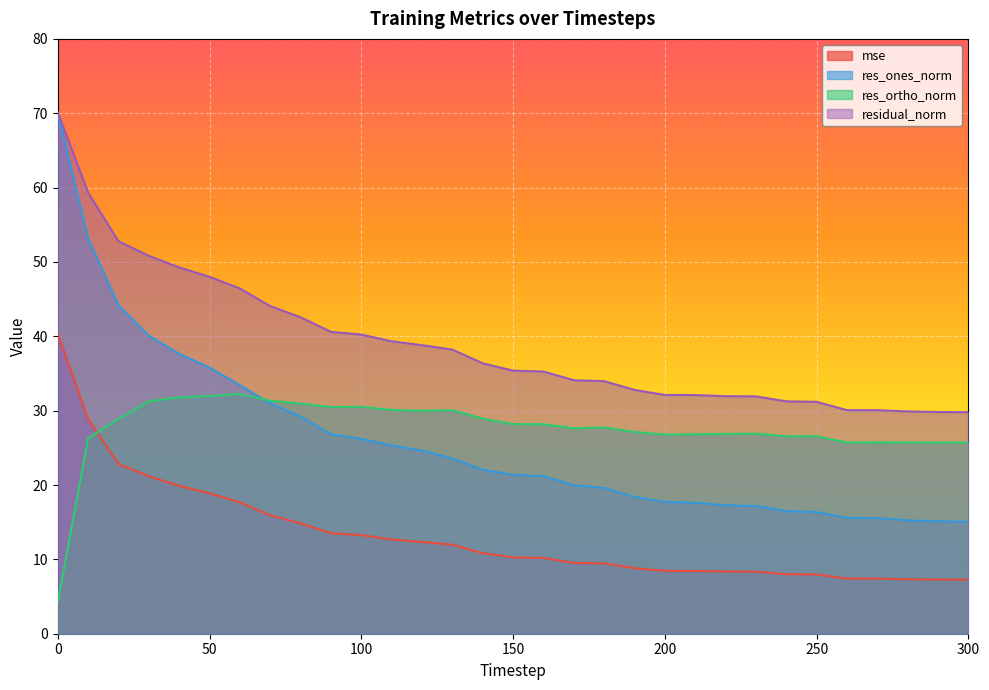

Which series has the largest total across all categories?

residual_norm